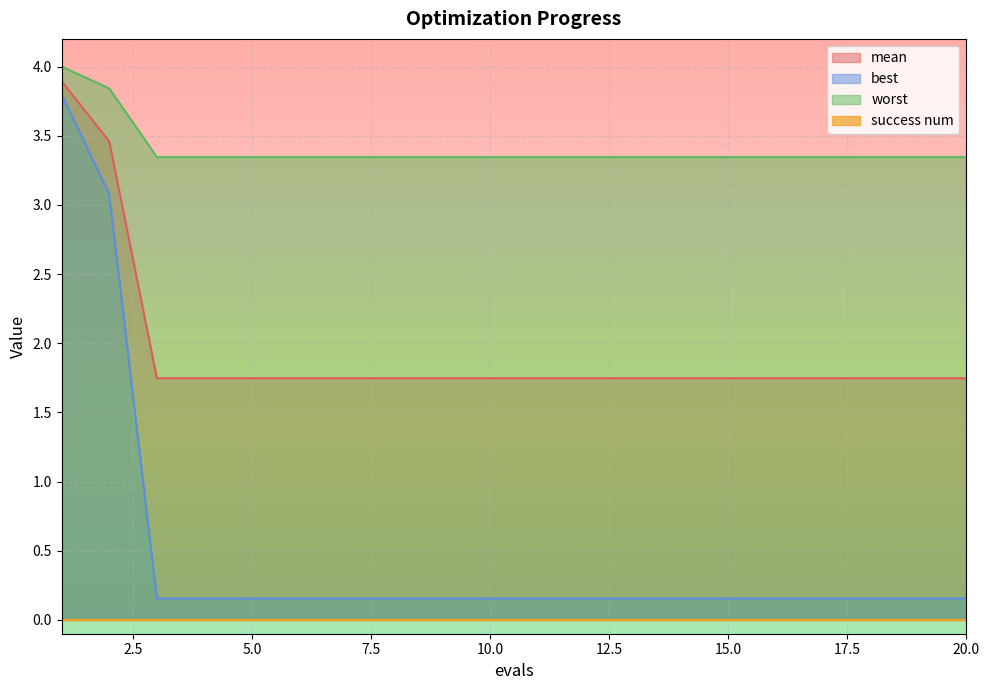

What is the value of the worst point at the 7th from the left?

3.3